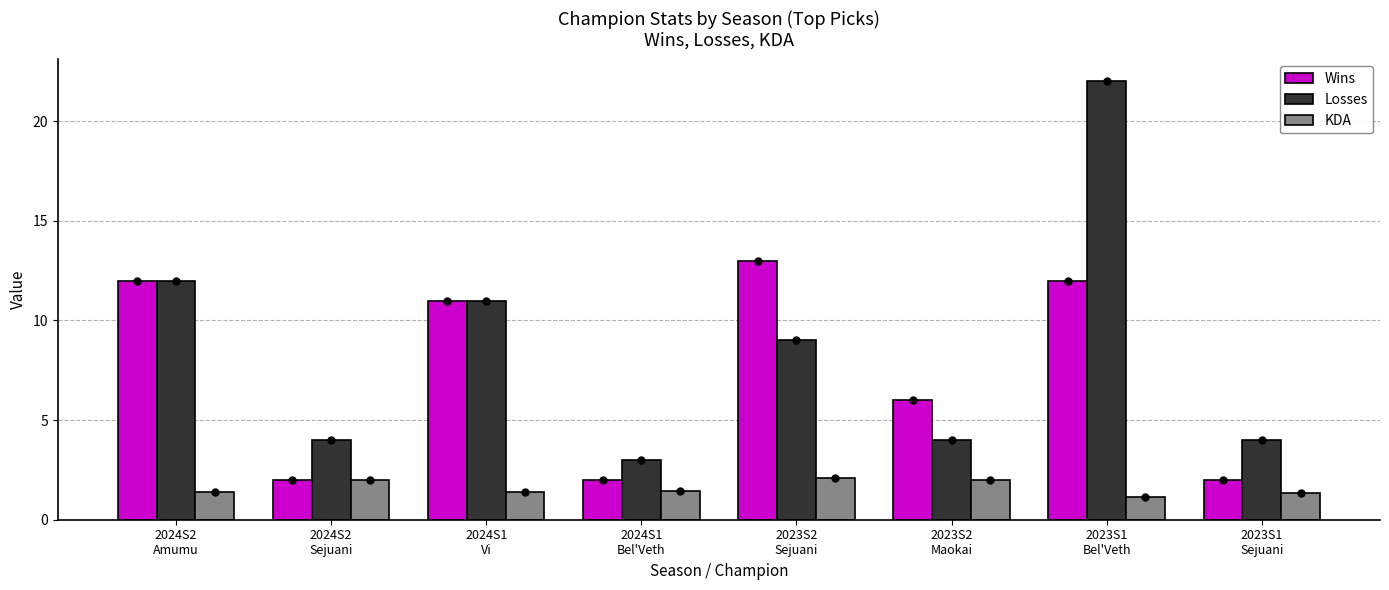

Does the chart contain any negative values?

No